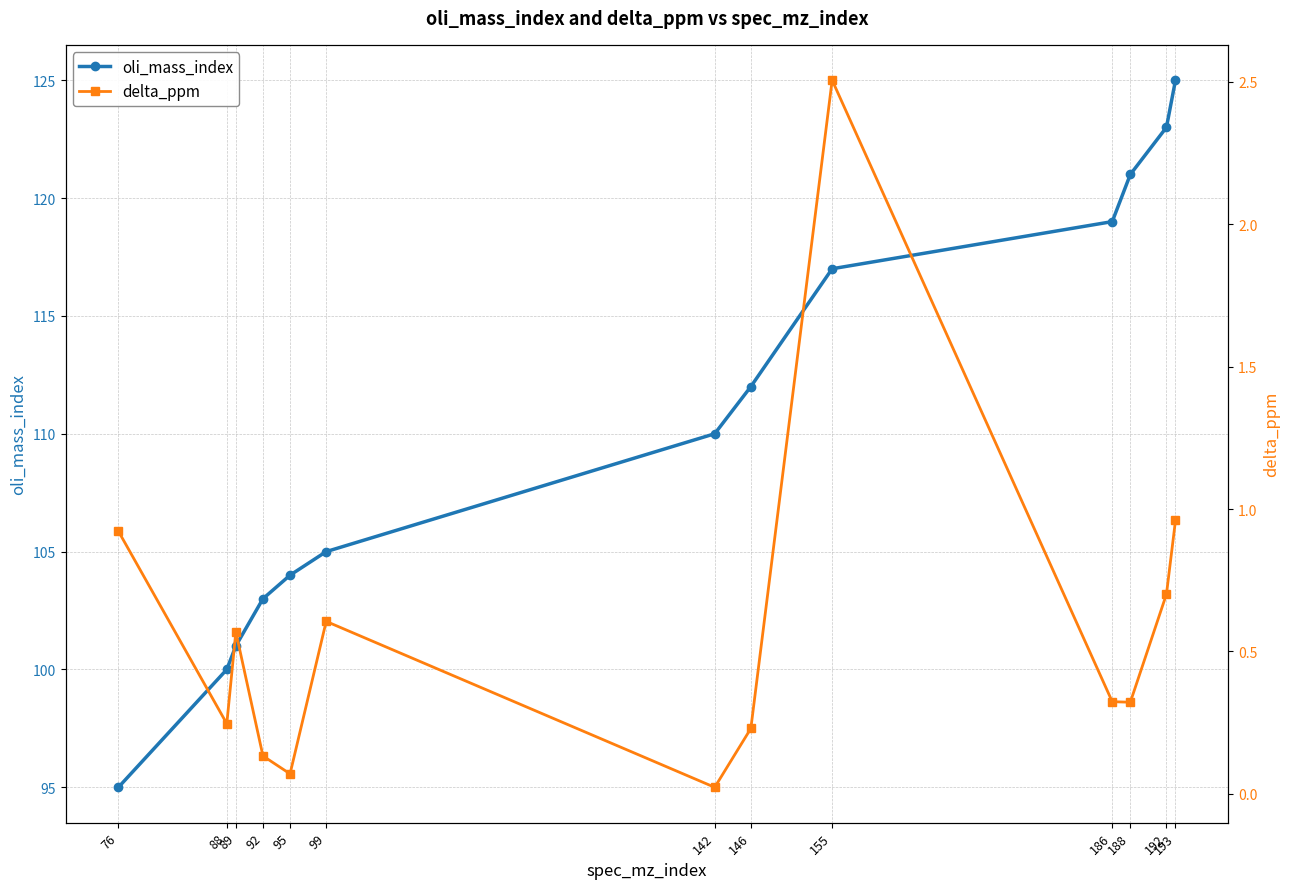

How many lines are shown in the chart?

2